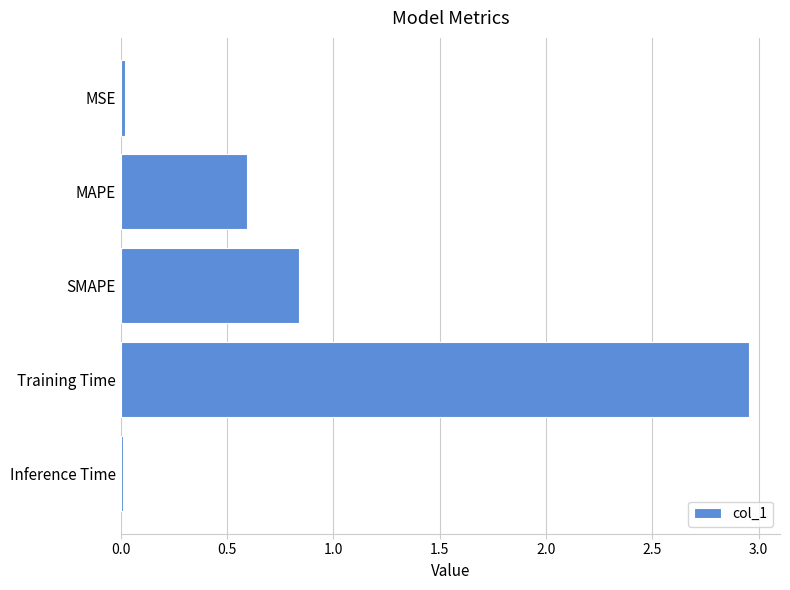

Where is the data nearest to the value 1?

SMAPE